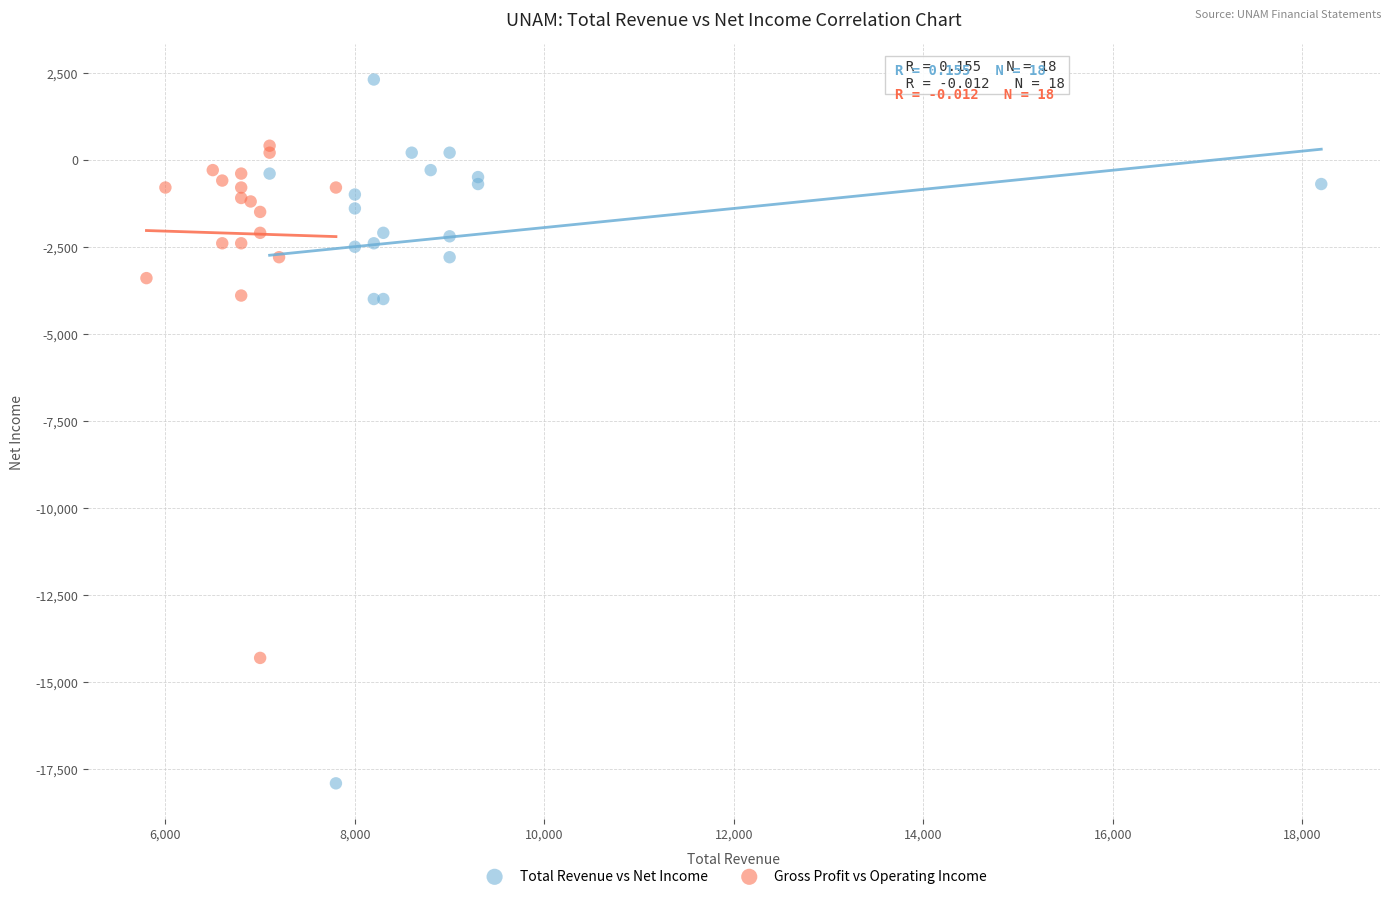

Which series has the widest spread of Y values?

Total Revenue vs Net Income